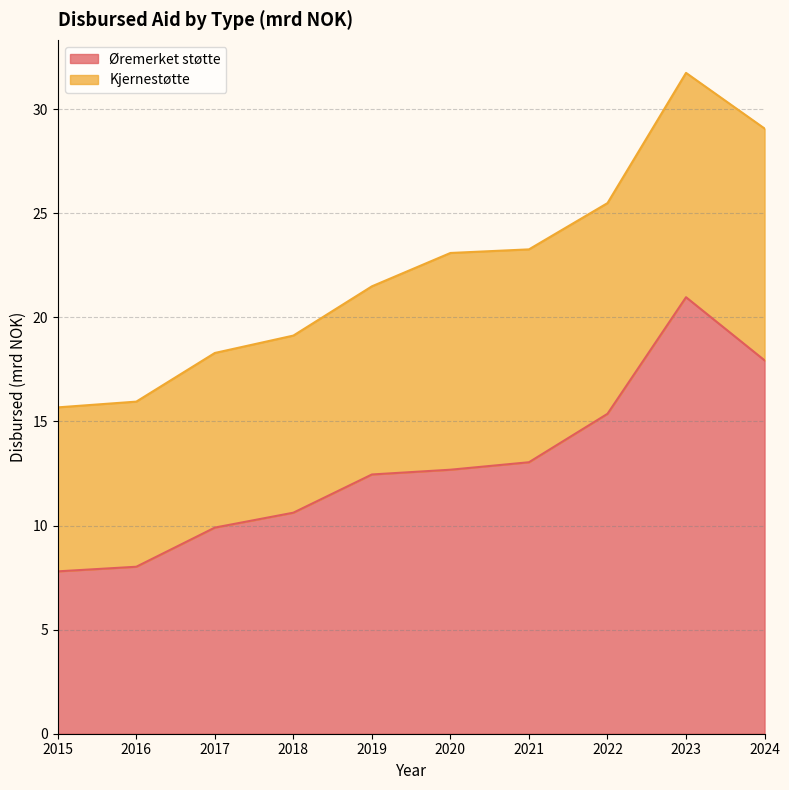

True or false: Øremerket støtte has a value of 17.1 at 2020.

False